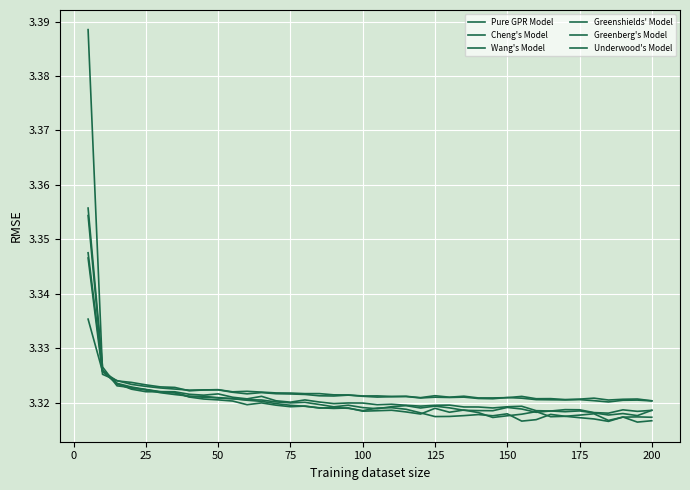

How many intersections are there between Wang's Model and Cheng's Model?

7